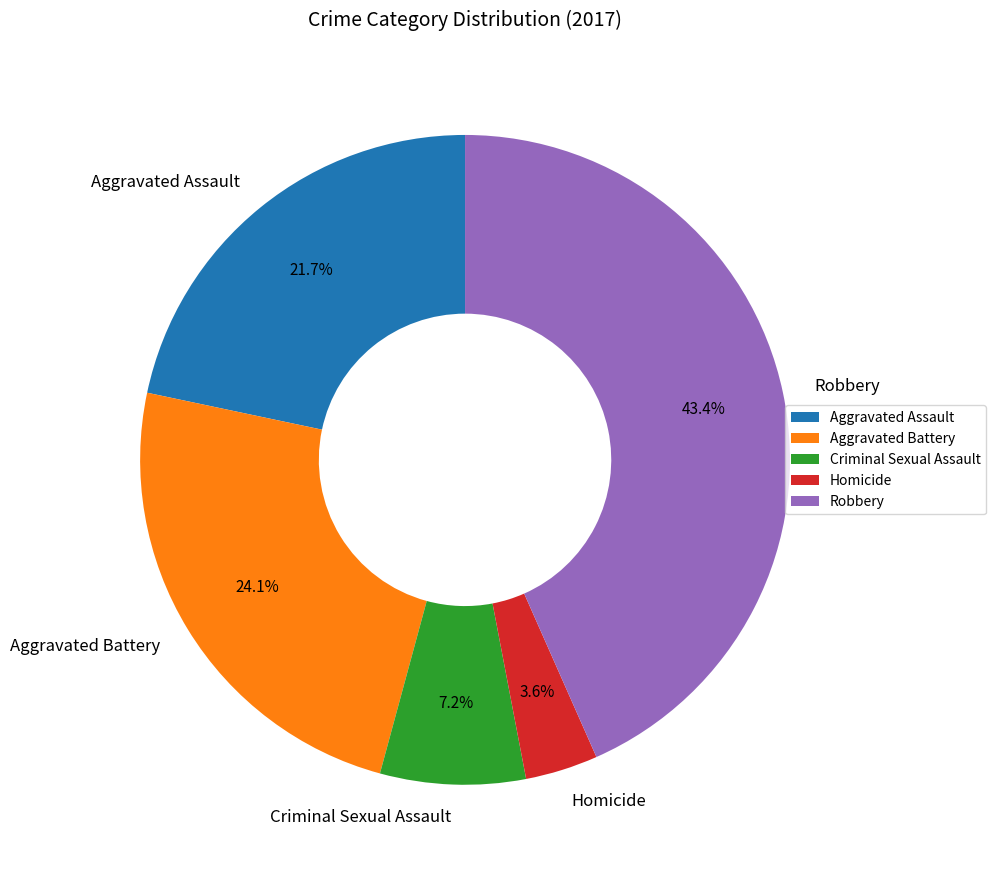

Rank the categories by value from lowest to highest.

Homicide, Criminal Sexual Assault, Aggravated Assault, Aggravated Battery, Robbery